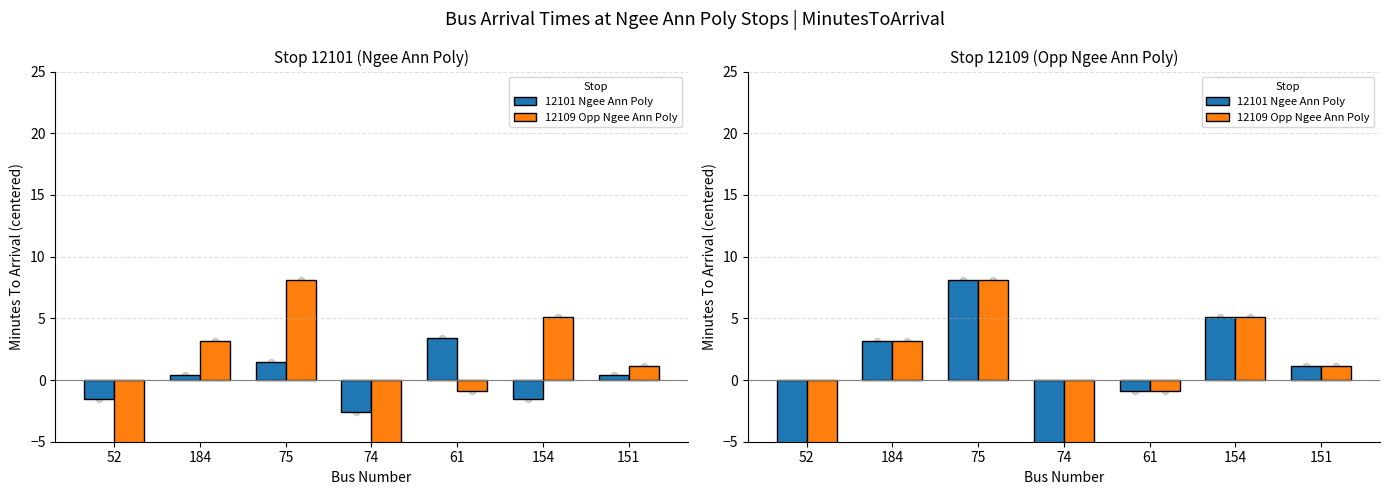

What is the total value across all series at 52?

-13.7